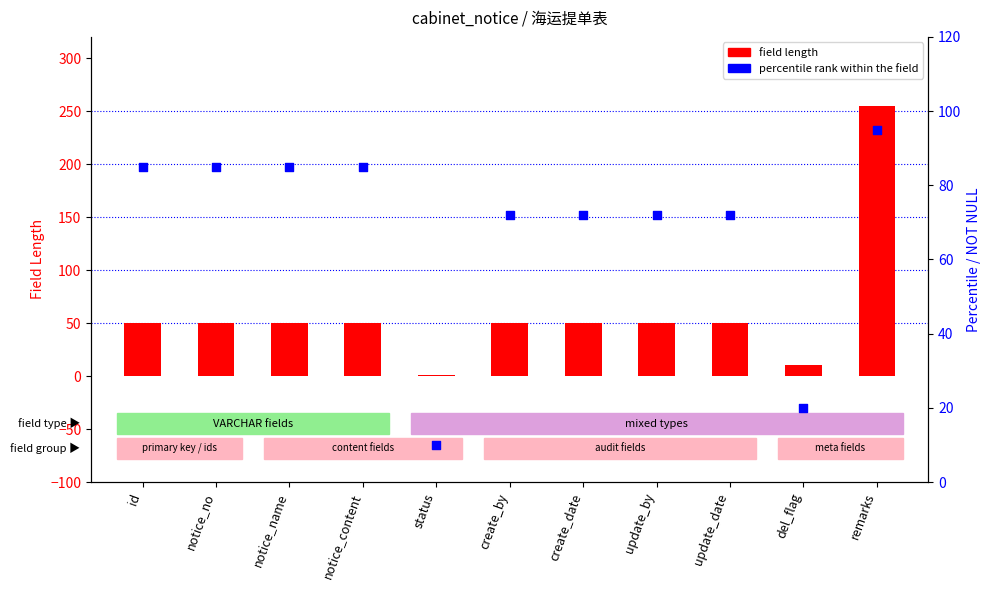

What is the total value across all series at status?

11